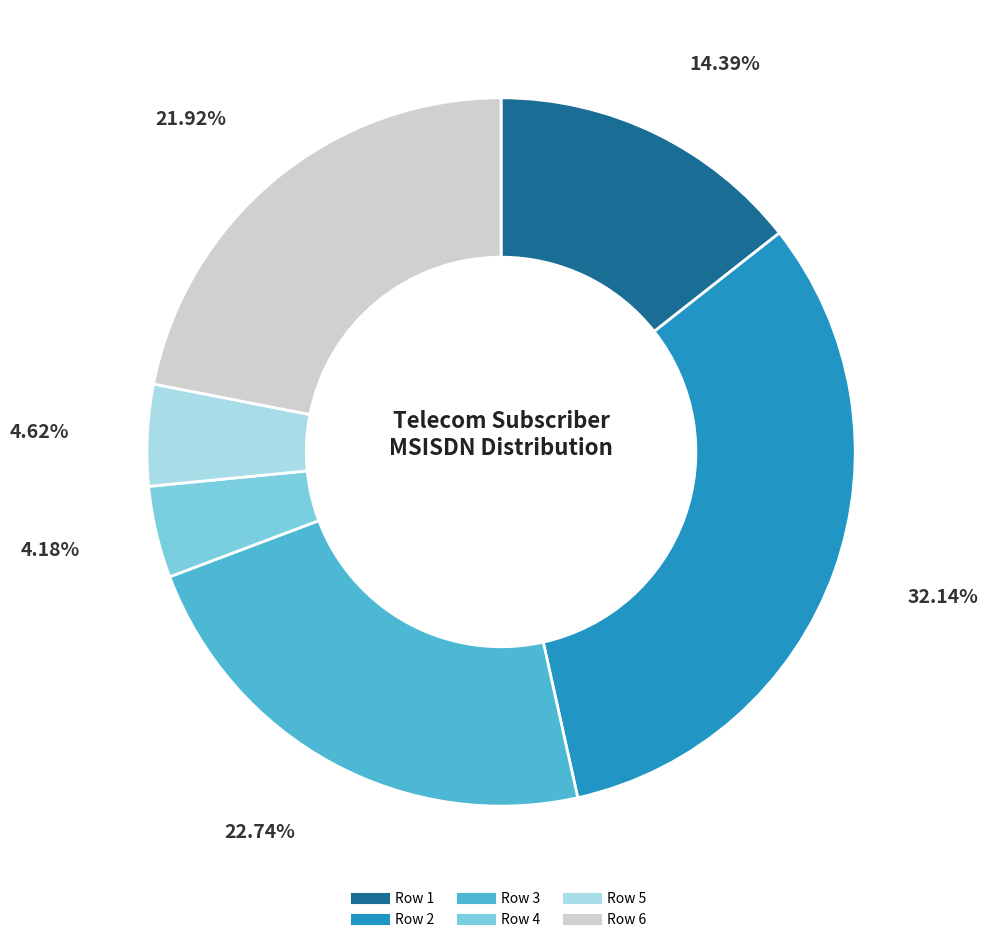

Is the sum of Row 2 and Row 5 greater than half?

No